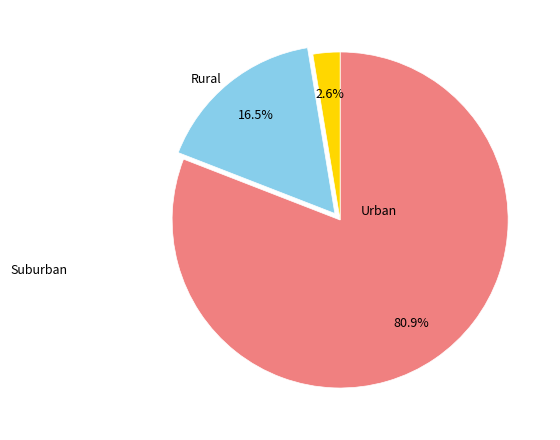

Is there a majority slice in this chart?

Yes